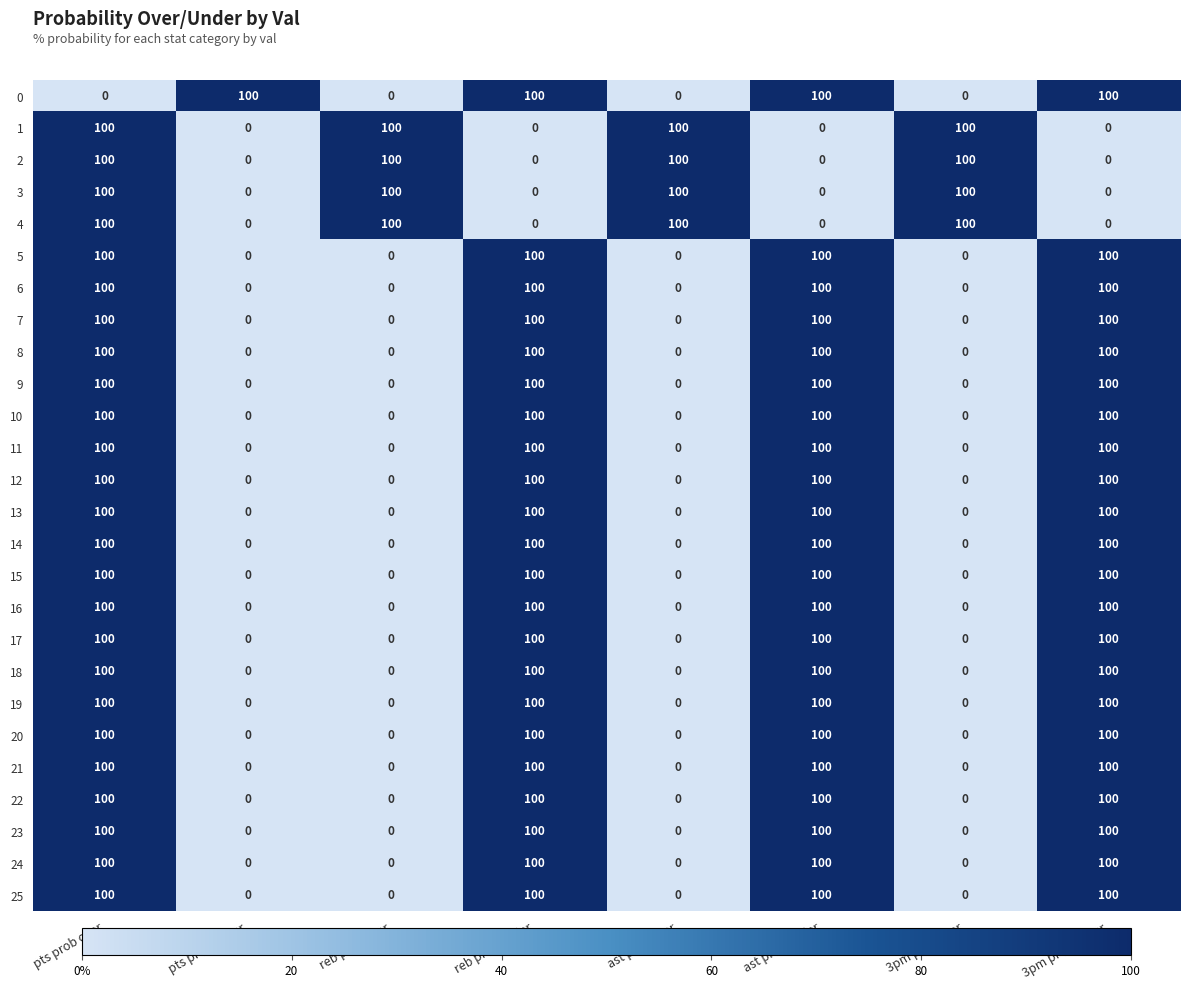

Count the 24 values in the range 0 to 100.

8